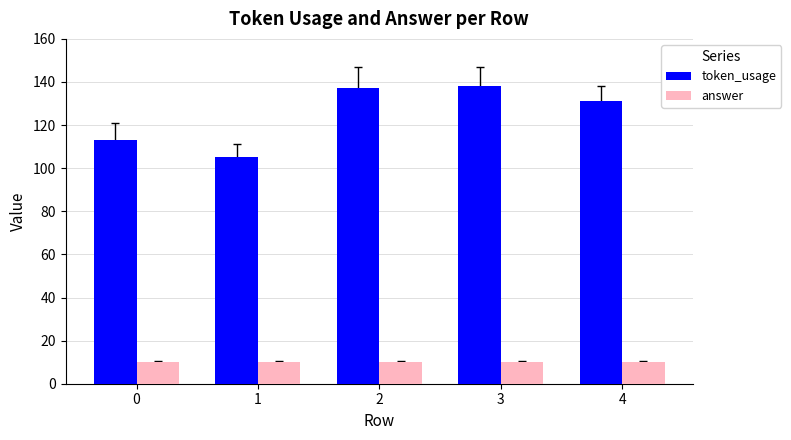

Reading right to left, transcribe all the data shown in this chart.

token_usage: 4=131	3=138	2=137	1=105	0=113
answer: 4=10	3=10	2=10	1=10	0=10